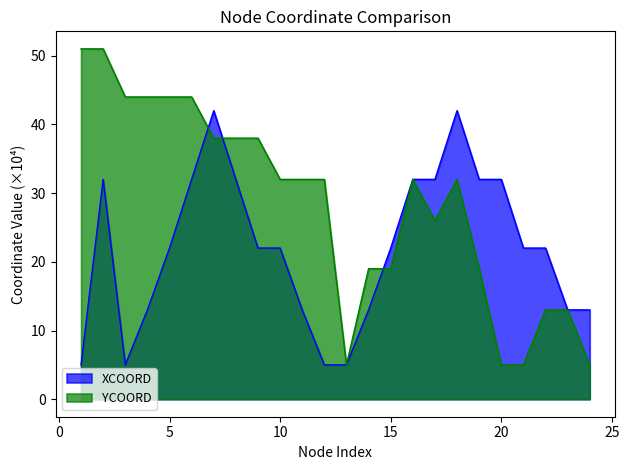

At which label is XCOORD closest to 23?

5